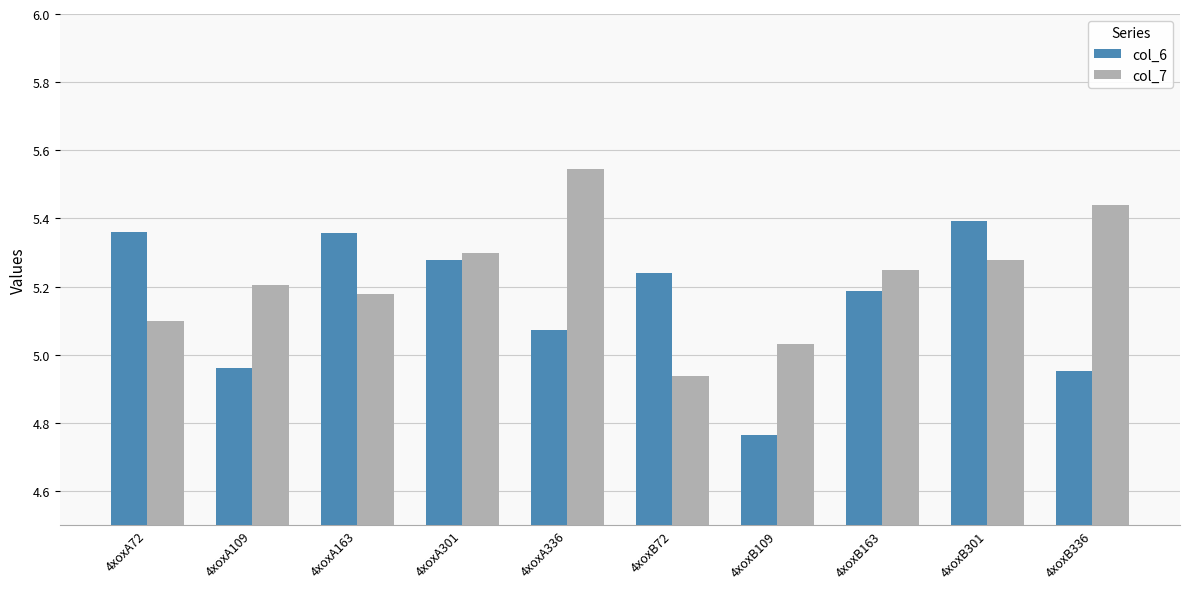

Between 4xoxA336 and 4xoxB109, which series saw the biggest shift?

col_7